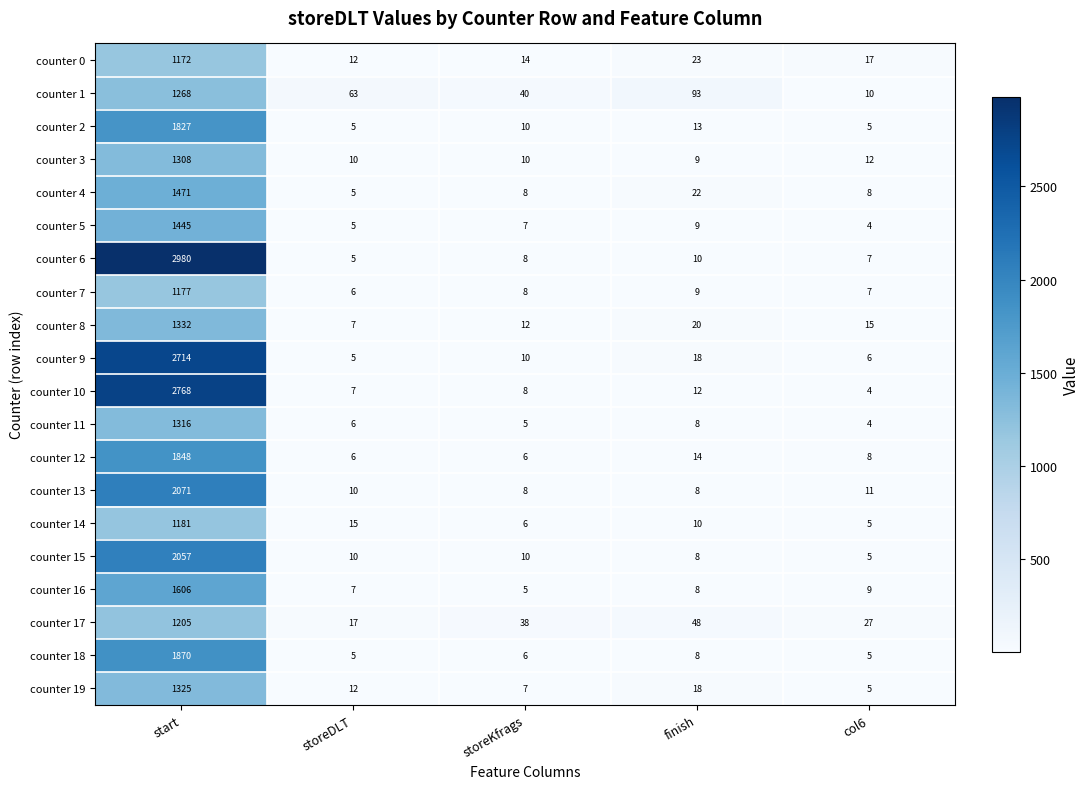

Which series has the widest spread of values?

counter 6